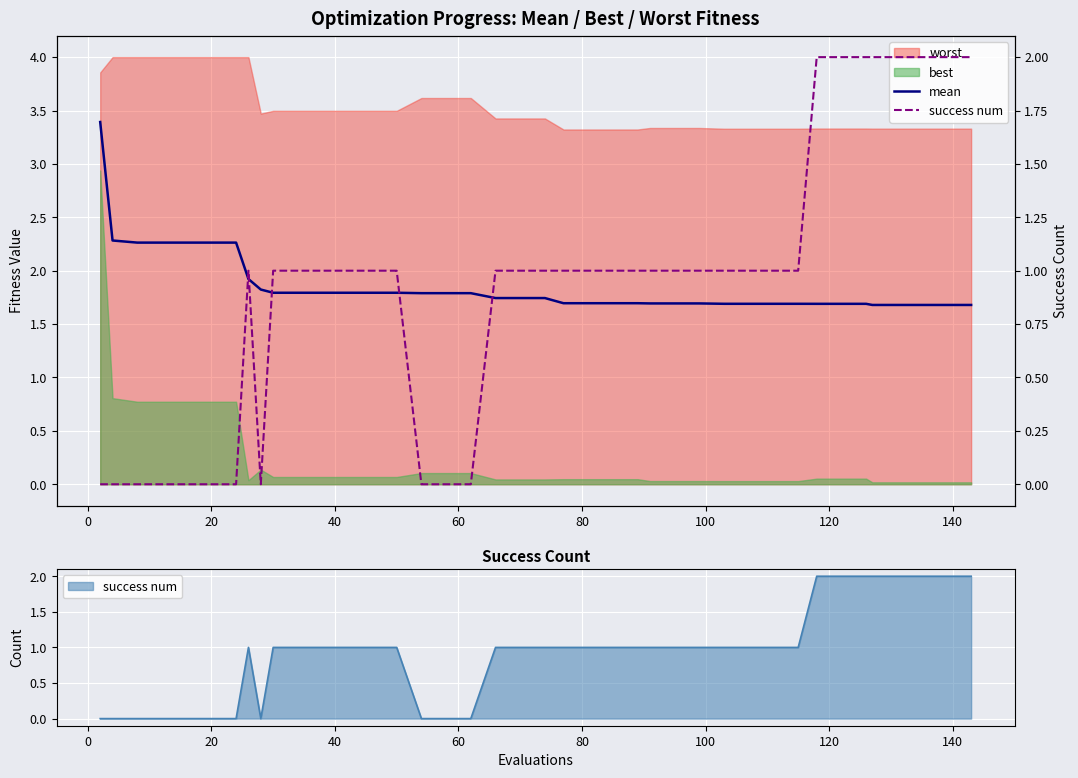

Does the chart display data point markers on the line(s)?

No